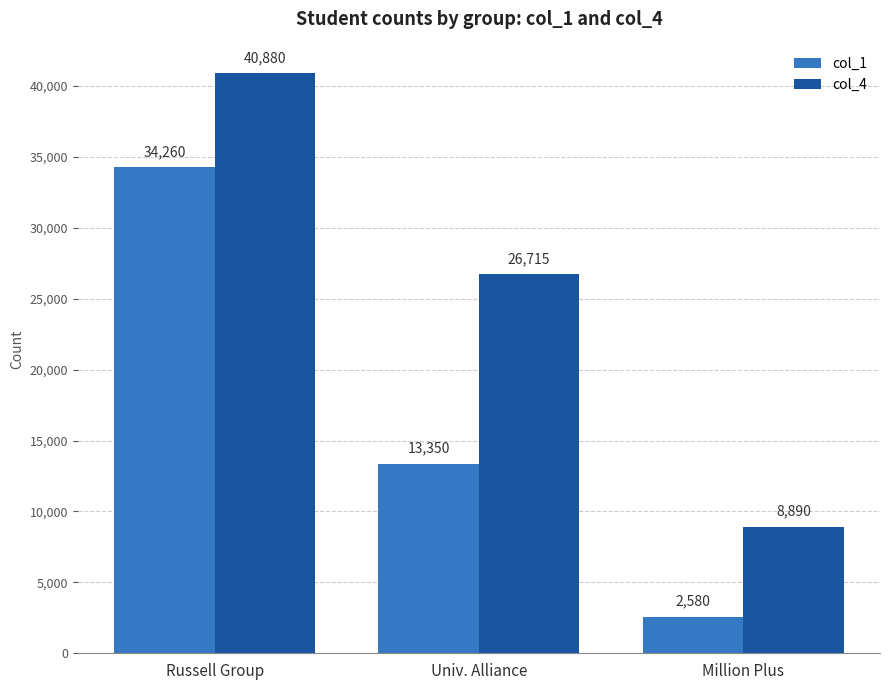

What position from the right is Univ. Alliance?

2